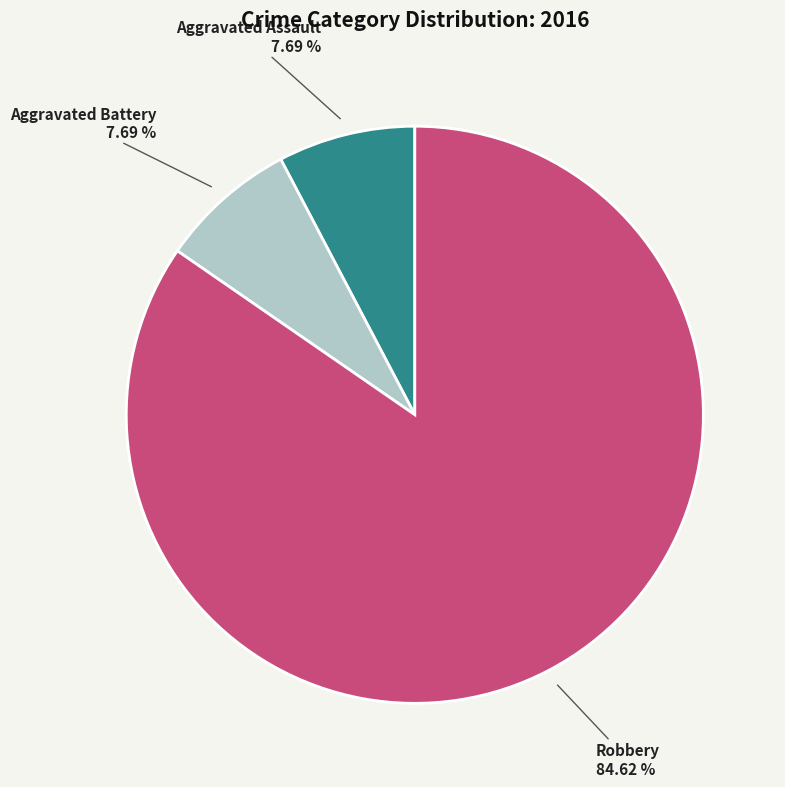

How many segments does this pie chart have?

3